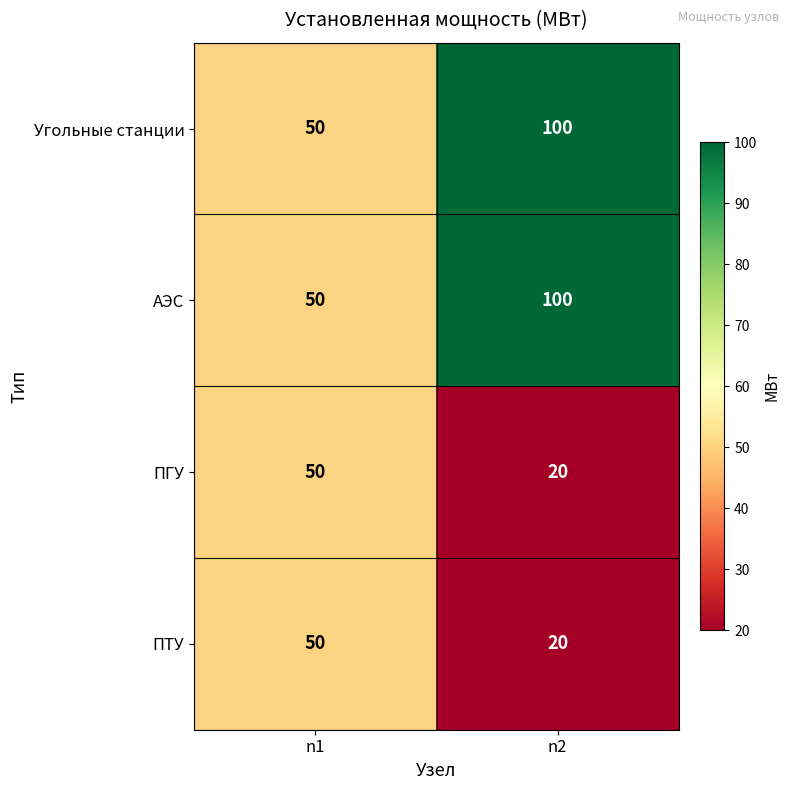

What is the approximate value of ПГУ at n1?

50